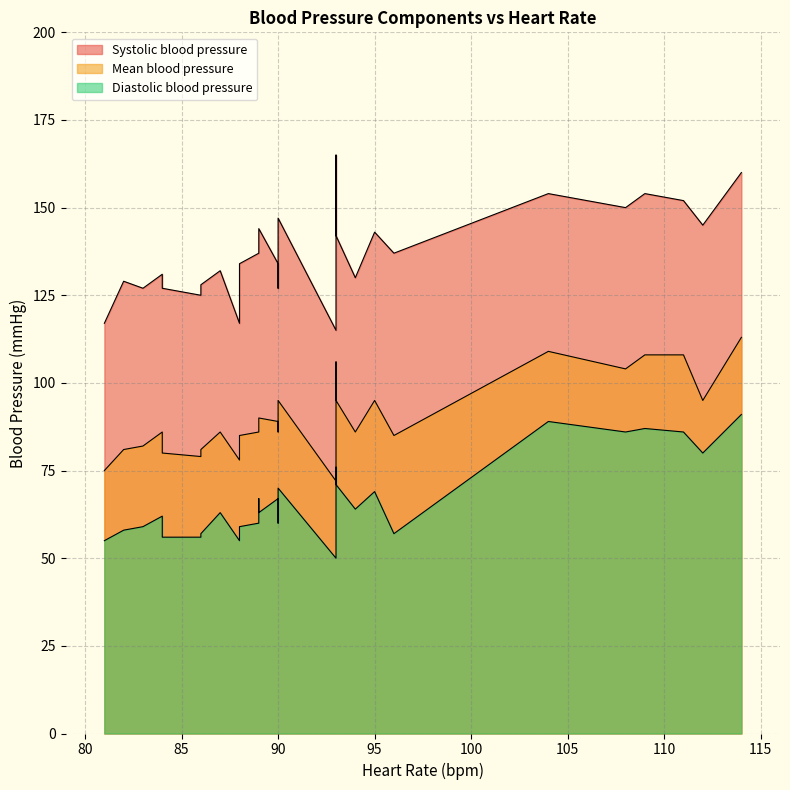

Is the value of Diastolic blood pressure at 21 greater than the value of Mean blood pressure at 27?

No